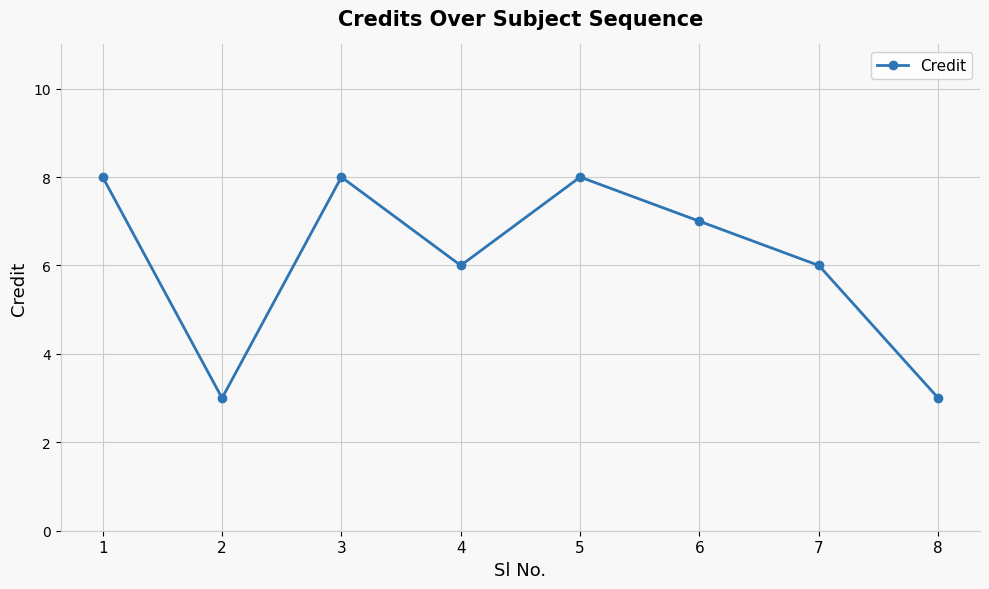

Which has a higher value, 1 or 8?

1